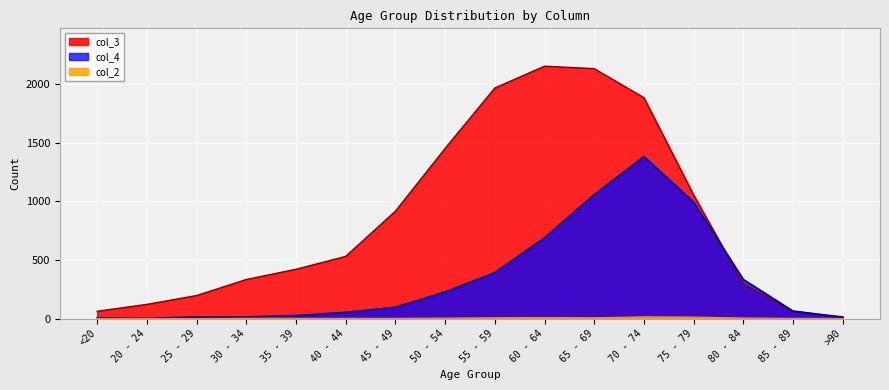

What is the difference between the col_3 values at 25 - 29 and 30 - 34?

137